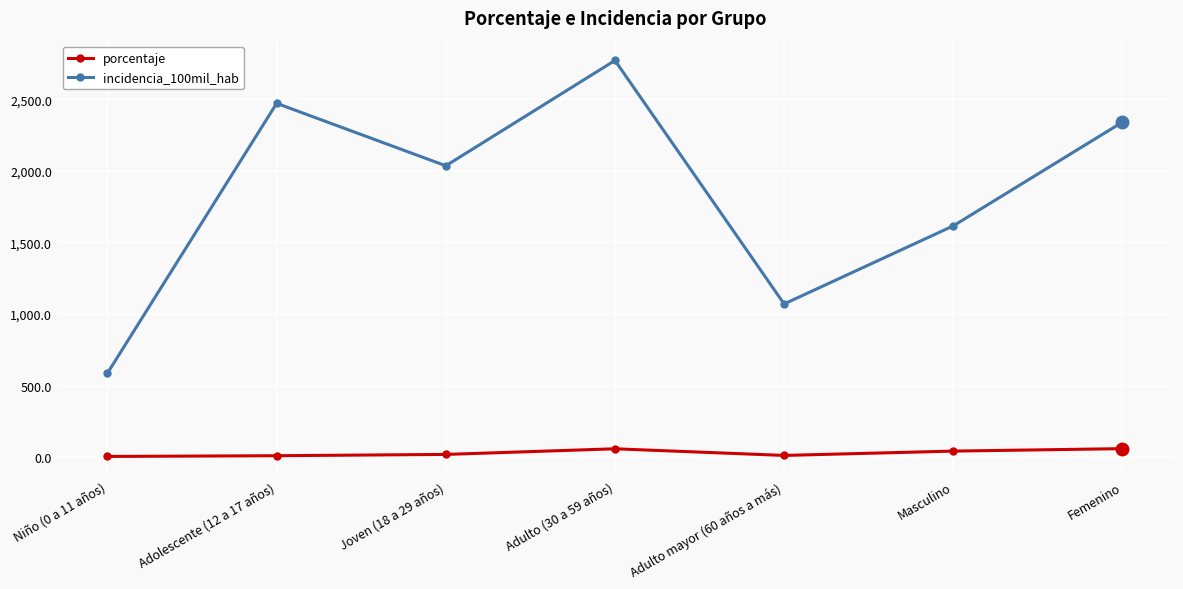

What is the approximate value of incidencia_100mil_hab at Adolescente (12 a 17 años)?

2472.5